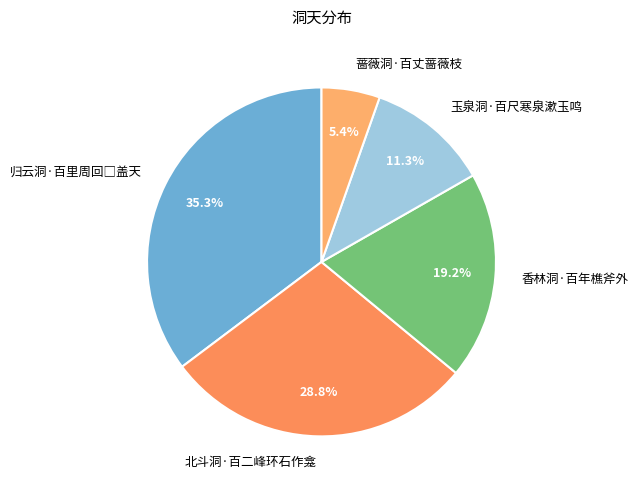

To the nearest percent, what is the difference between the largest and smallest slice percentages?

30%